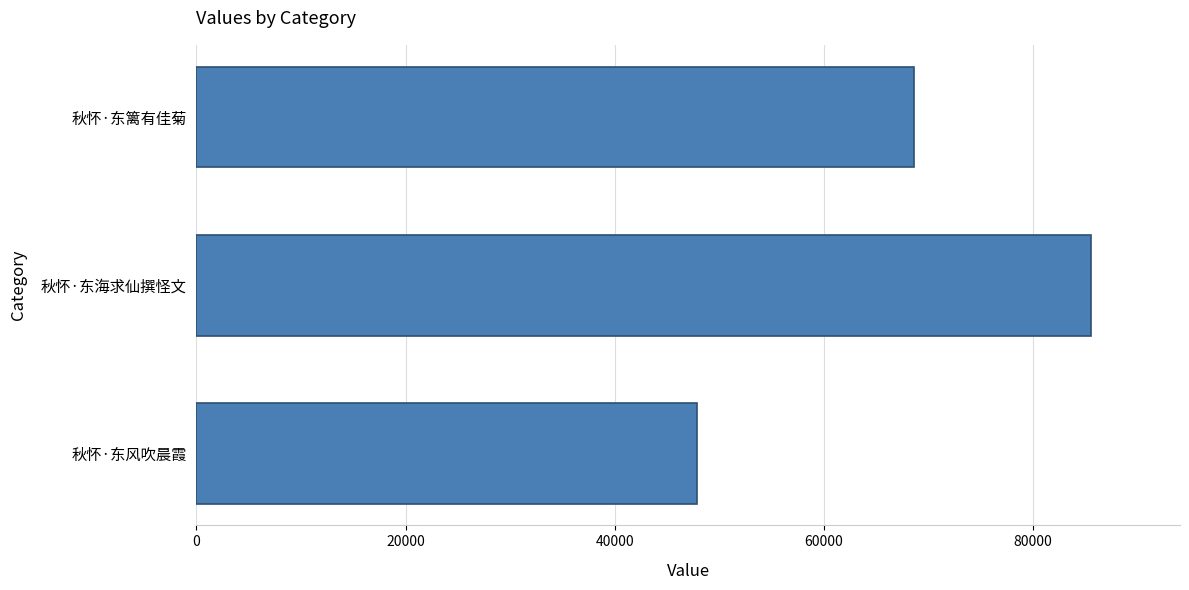

Which label corresponds to the largest value in the chart?

秋怀·东海求仙撰怪文